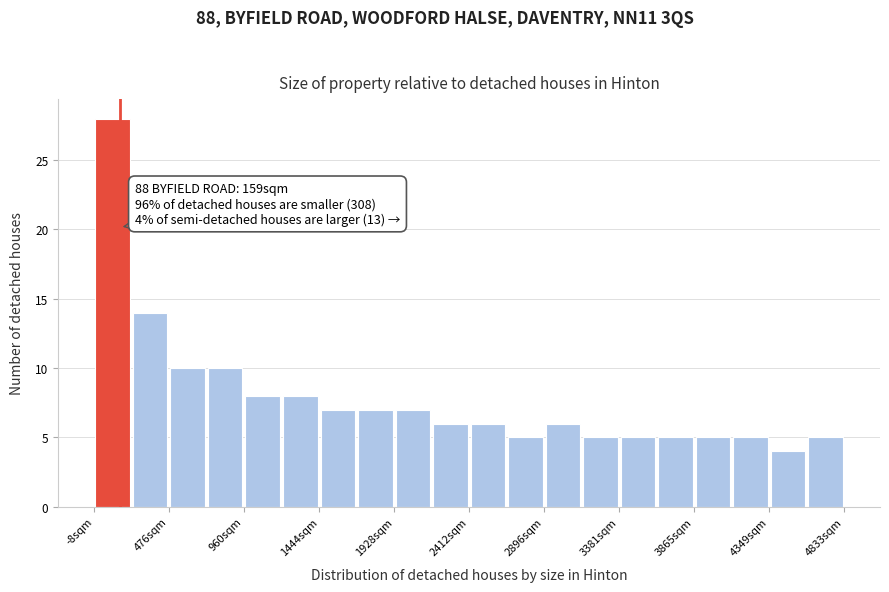

Over which range of the x-axis is the bar tallest?

0 to 250